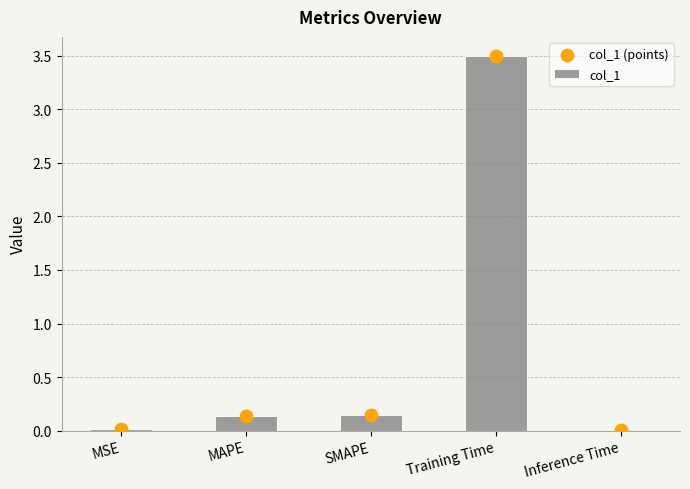

At how many categories does at least one series exceed 0?

5